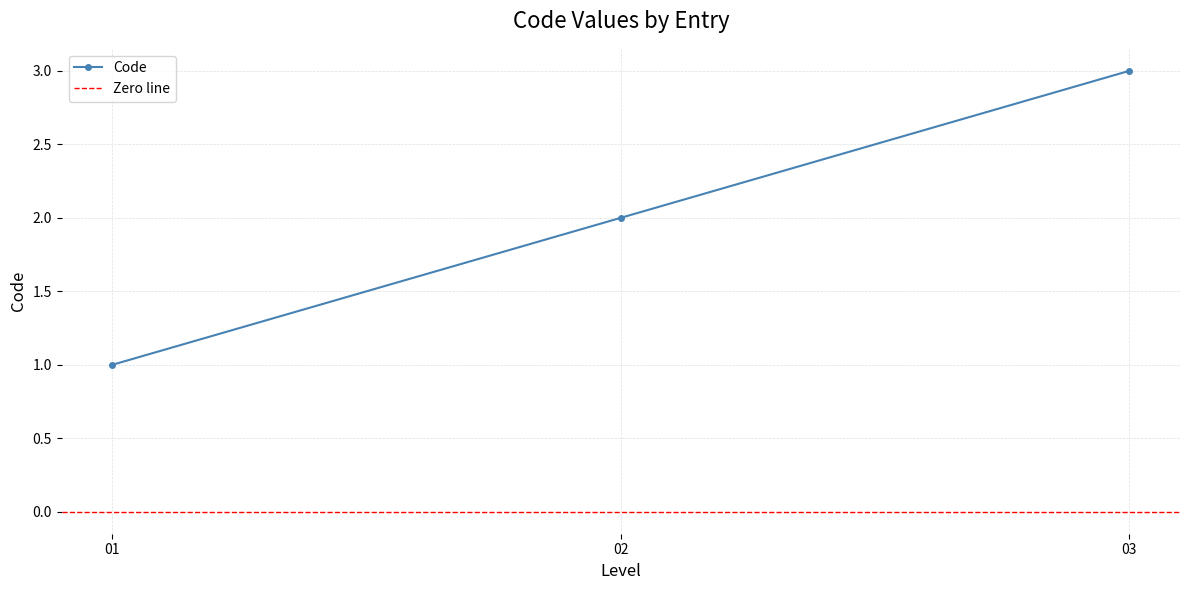

Count the number of data series in this chart.

1